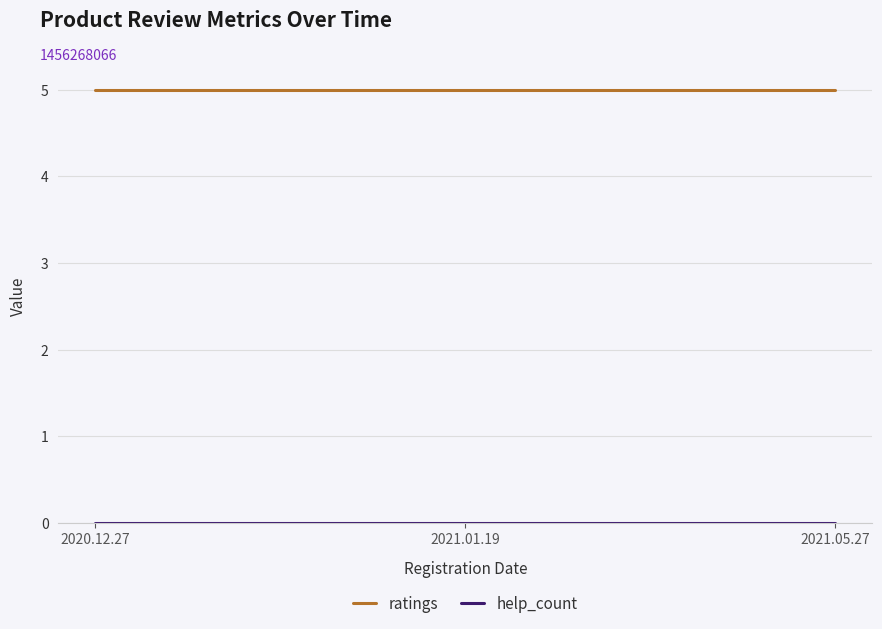

What is the greatest value displayed?

5